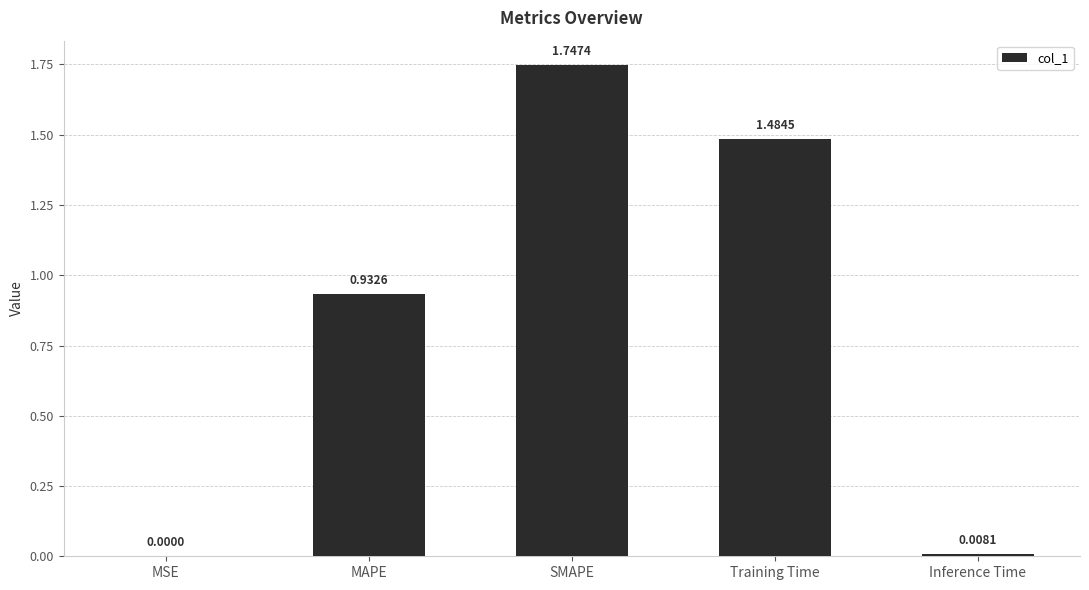

What is the change in value from SMAPE to Inference Time?

-1.7